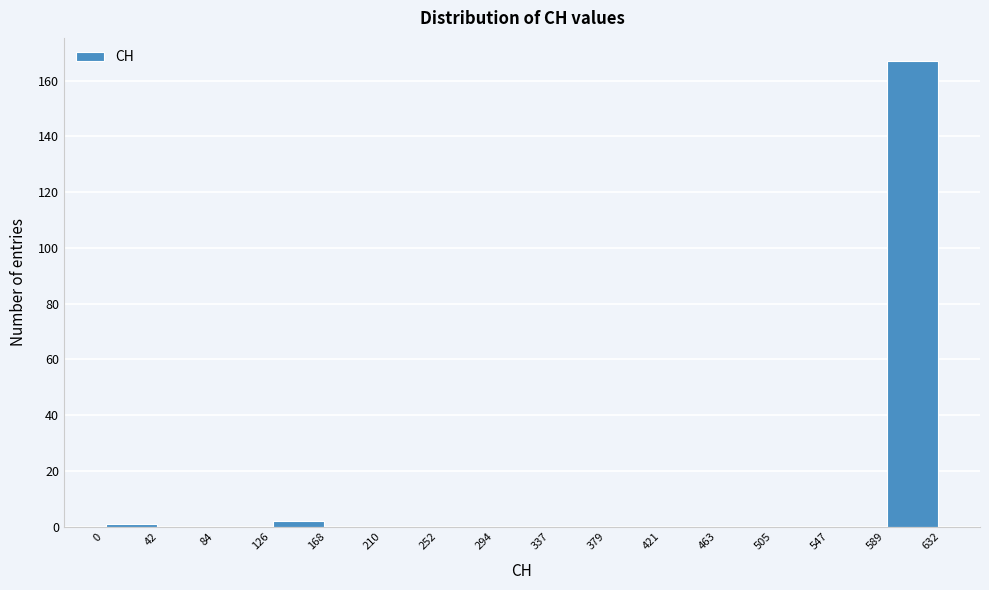

Reading left to right, transcribe this chart: for each bar, give the range it covers on the x-axis and its height. The values are not printed on the chart, so give them approximately, as read against the axis.

0 to 42: under 2
42 to 84: 0
84 to 126: 0
126 to 168: 2
168 to 210: 0
210 to 252: 0
252 to 294: 0
294 to 337: 0
337 to 379: 0
379 to 421: 0
421 to 463: 0
463 to 505: 0
505 to 547: 0
547 to 589: 0
589 to 632: 168